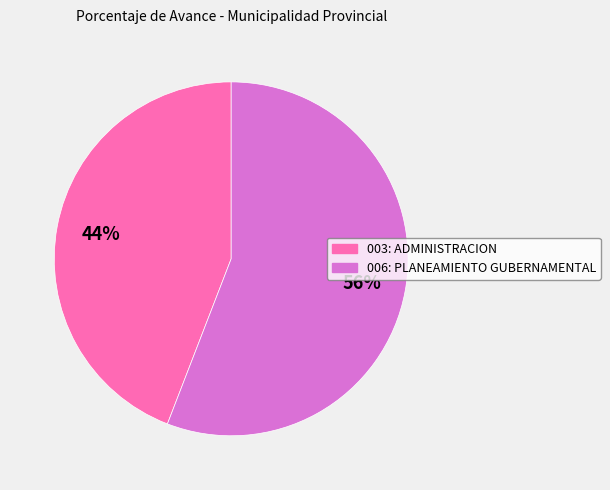

Is it true that 006: PLANEAMIENTO GUBERNAMENTAL is 47% of the pie?

False